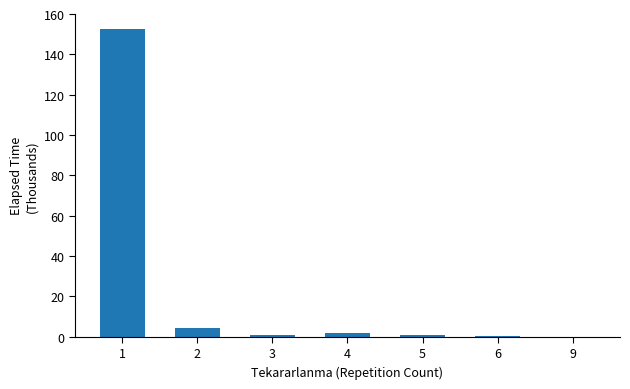

What is the average value?

22.9